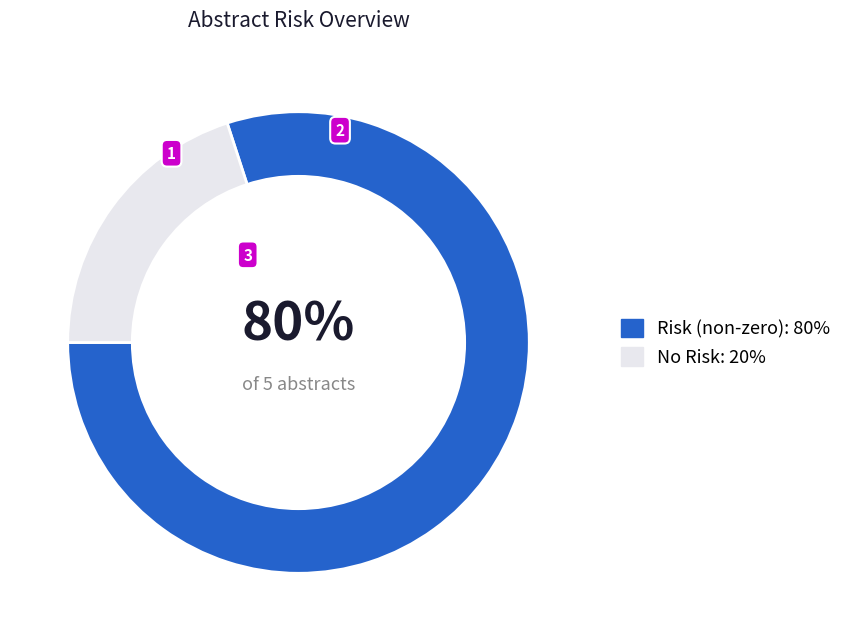

Does any single category account for the majority?

Yes